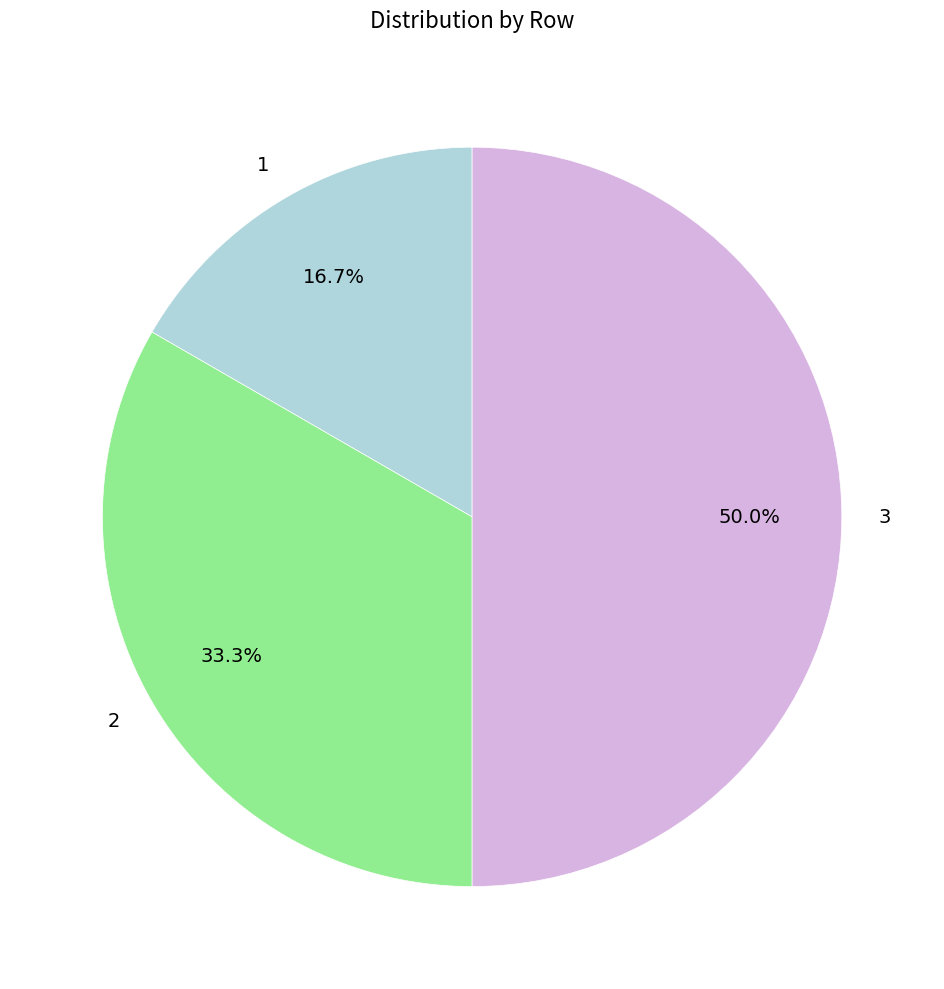

Which has a higher value, 3 or 2?

3